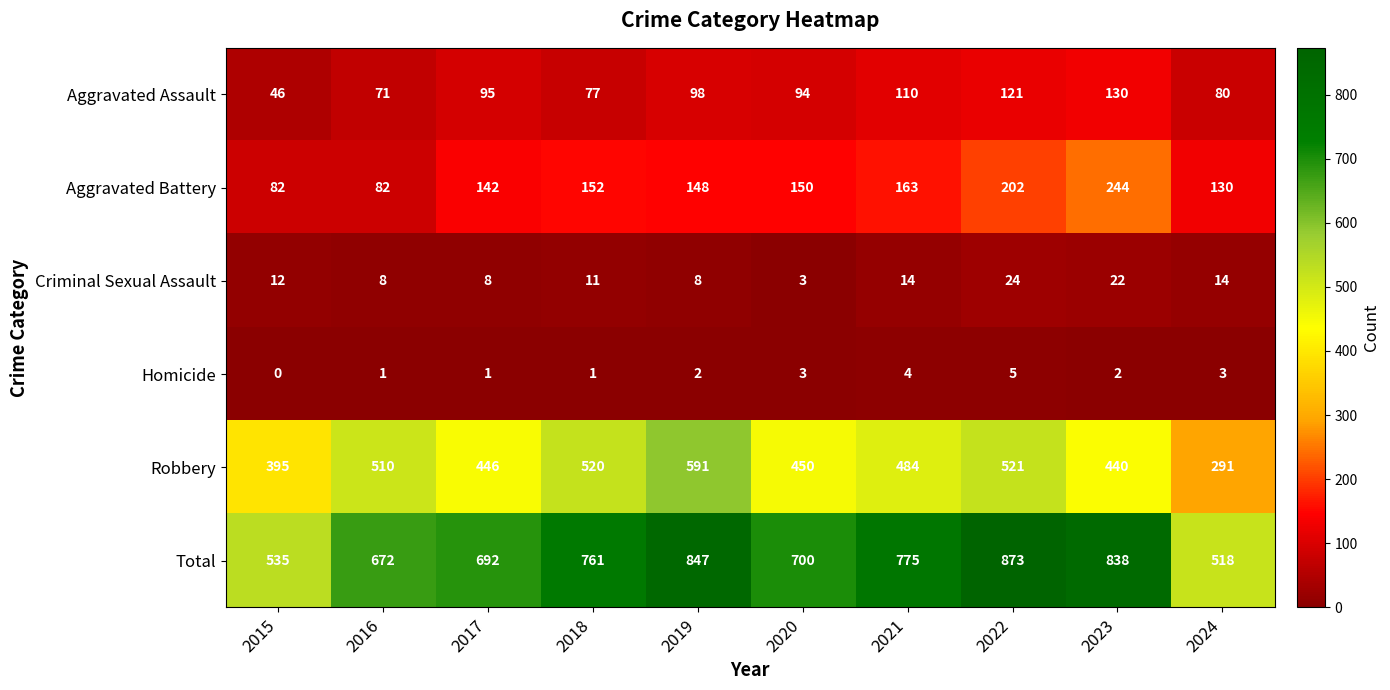

Rank the series by their maximum value, from highest to lowest.

Total, Robbery, Aggravated Battery, Aggravated Assault, Criminal Sexual Assault, Homicide